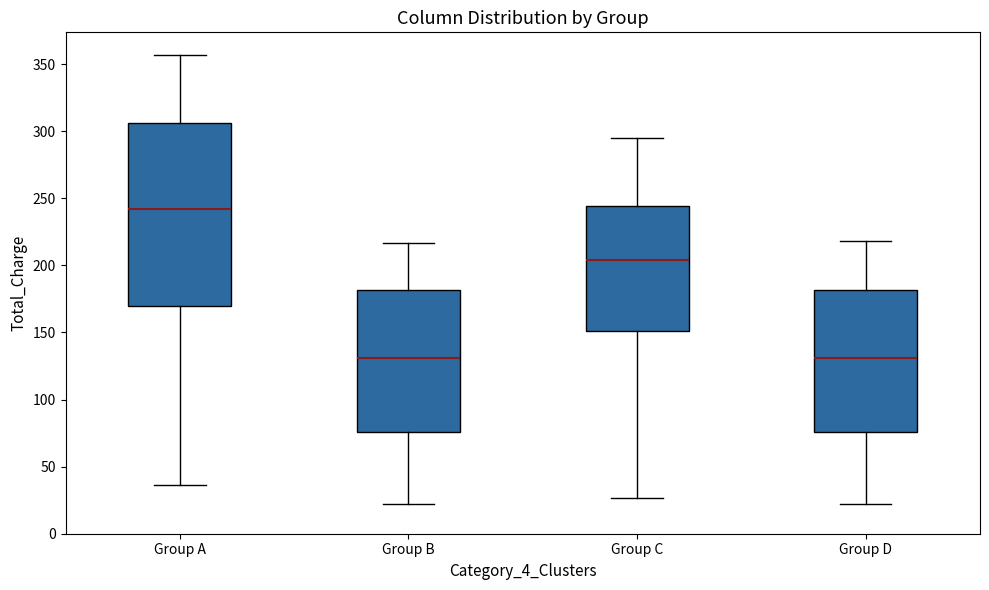

Where is the upper edge of the box for Group C on the y-axis? The values are not printed on the chart, so give them approximately, as read against the axis.

245